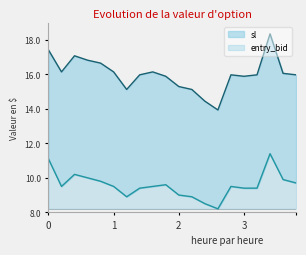

The value of entry_bid at 1 is 5.1. True or false?

False